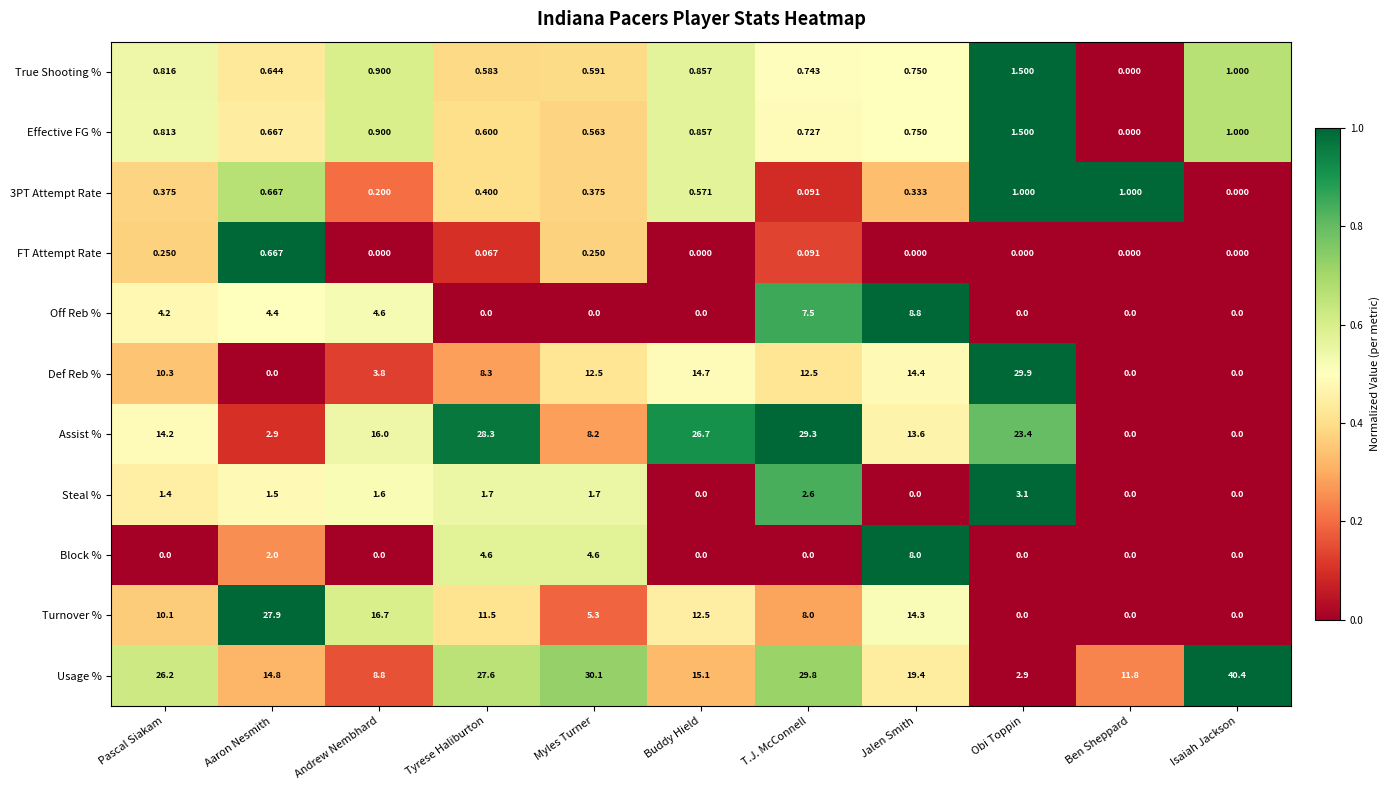

Which series changed the most between Myles Turner and Jalen Smith?

Usage %